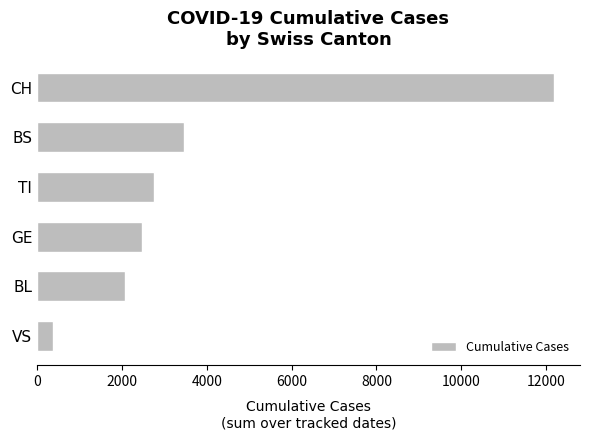

How many values are below 2762?

3